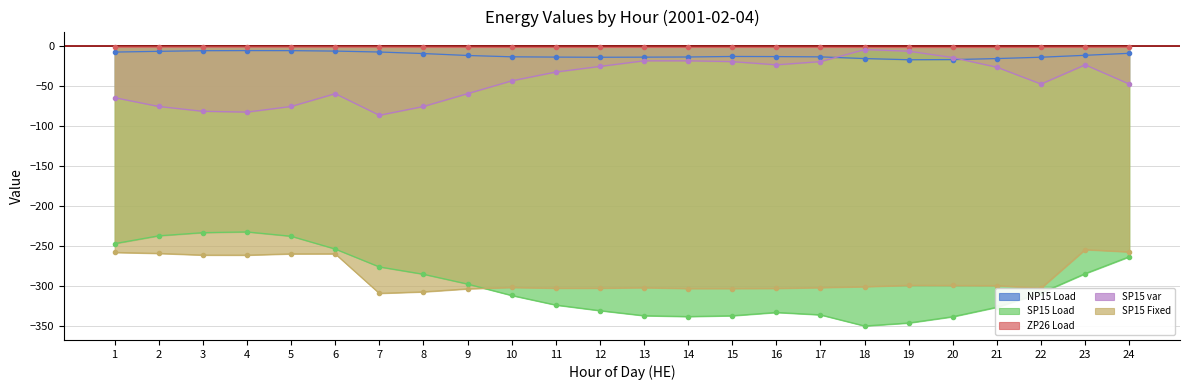

What are all the series names shown in the legend?

NP15 Load, SP15 Load, ZP26 Load, SP15 var, SP15 Fixed